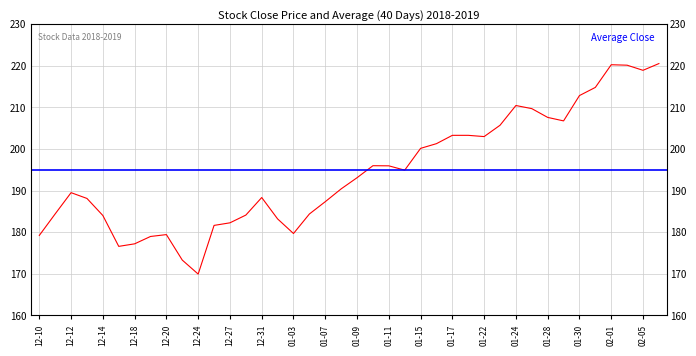

What is the sum of all values?

7781.3